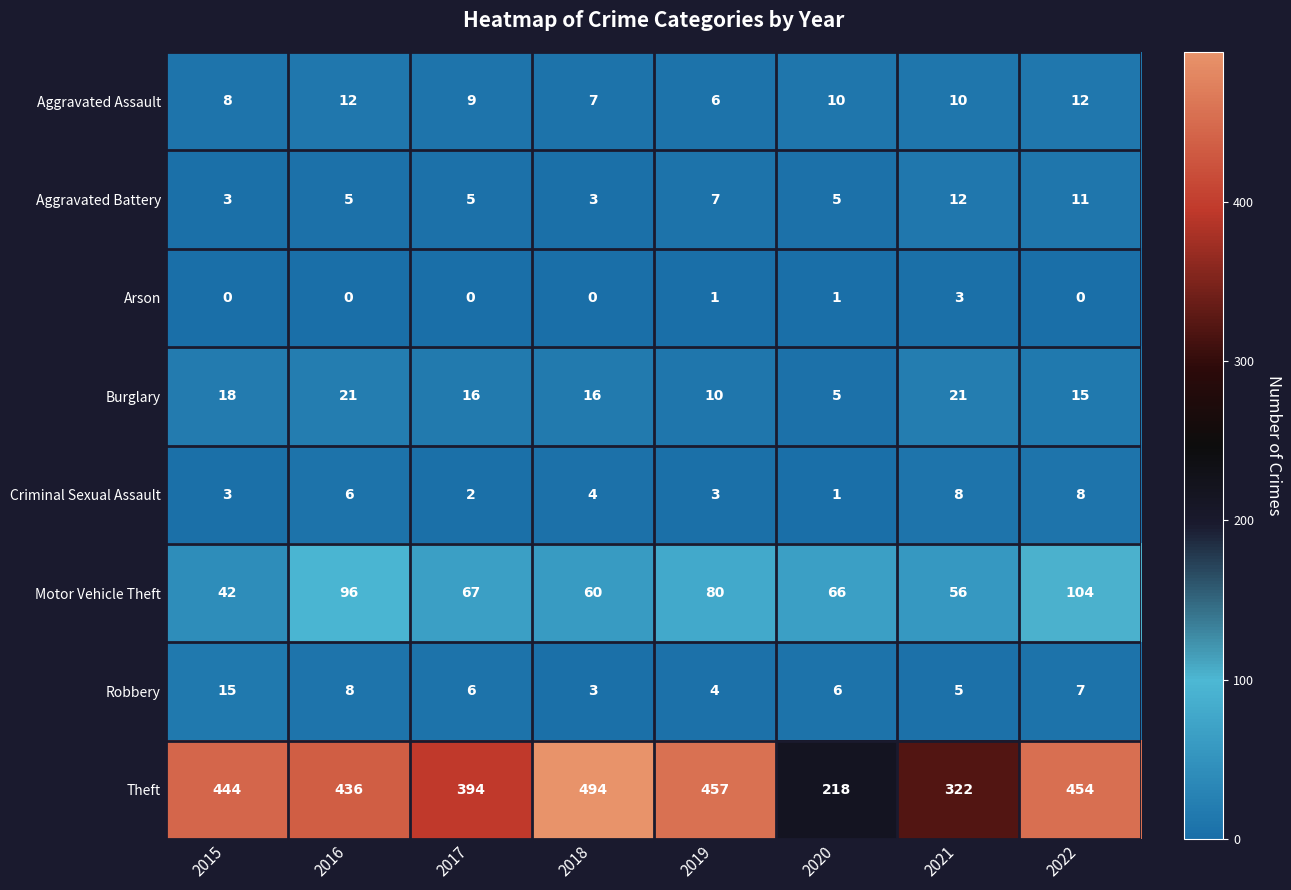

Count the number of data series in this chart.

8